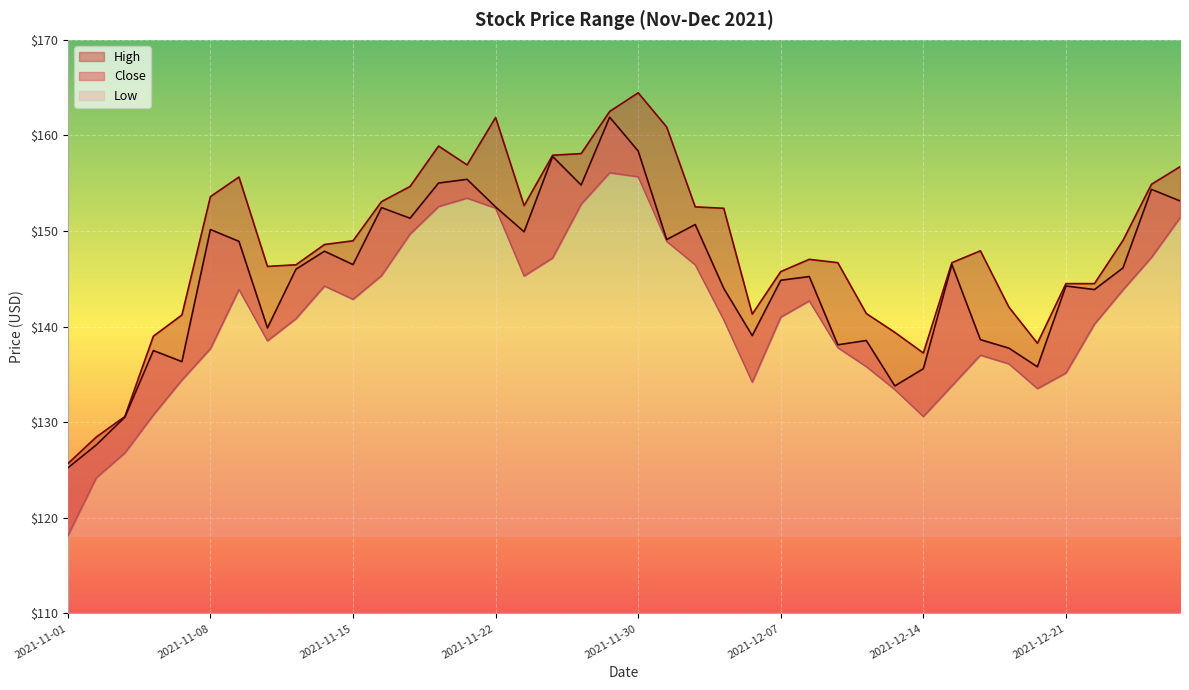

Which series has the widest spread of values?

High